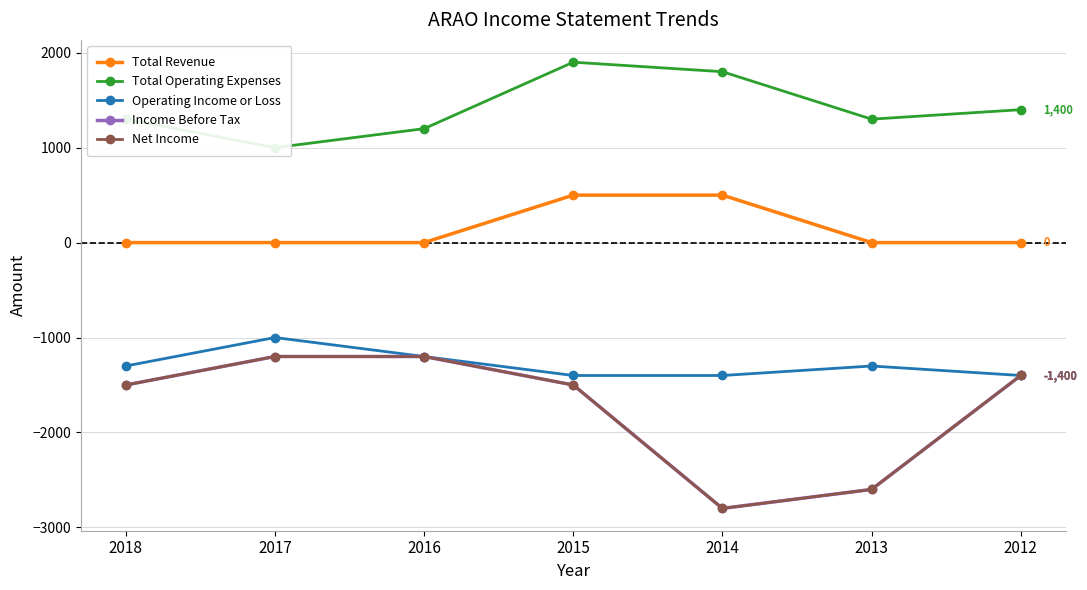

Which category has the lowest value across all series?

2014